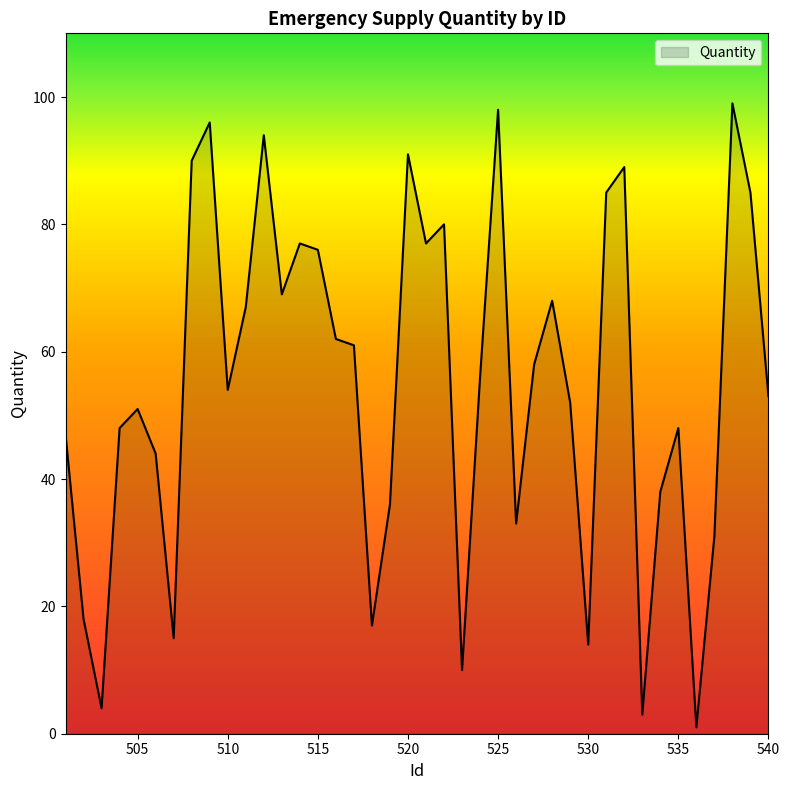

How many categories are shown in the chart?

40